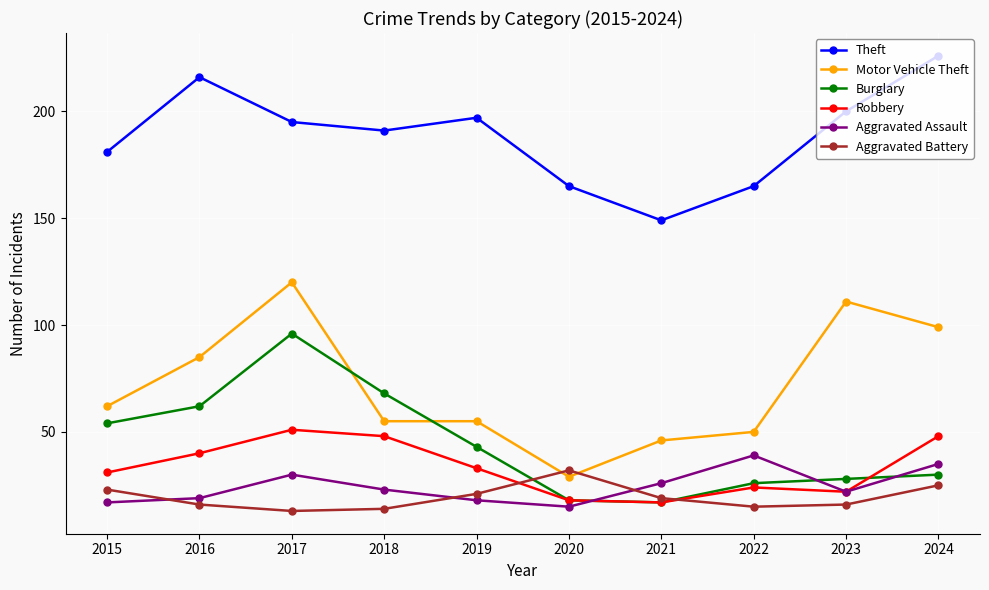

At how many categories does at least one series exceed 225?

1